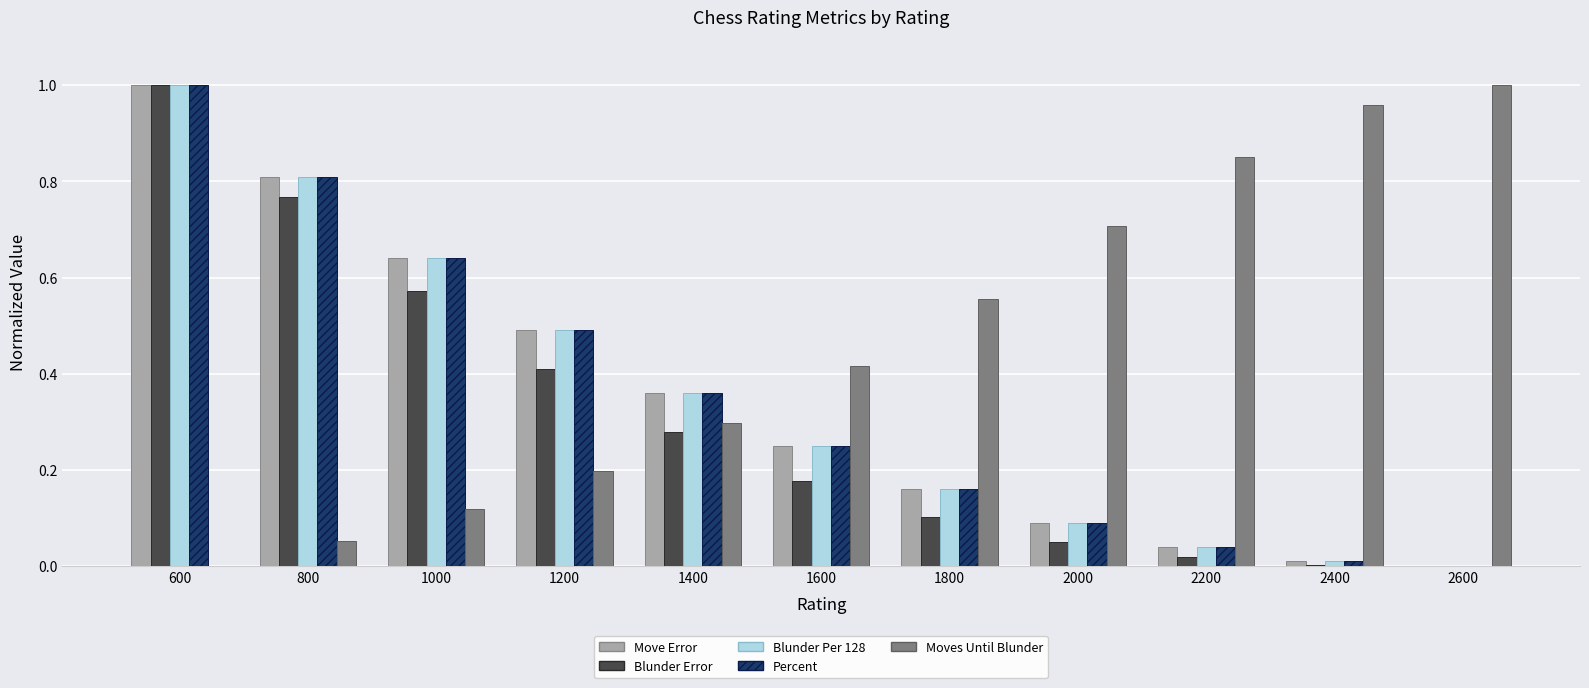

How many series are shown in this chart?

5